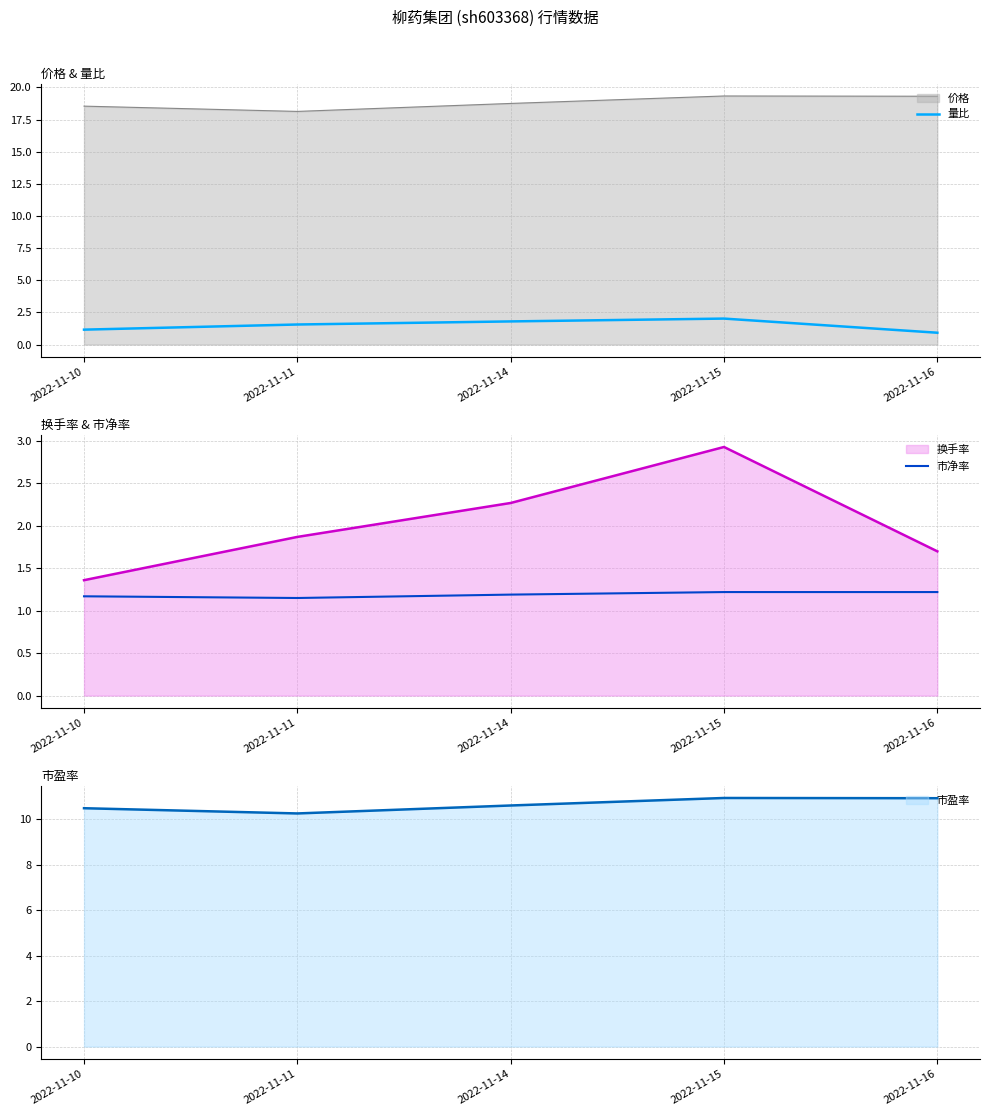

Is the value of 量比 at 2022-11-10 greater than the value of 价格 at 2022-11-14?

No